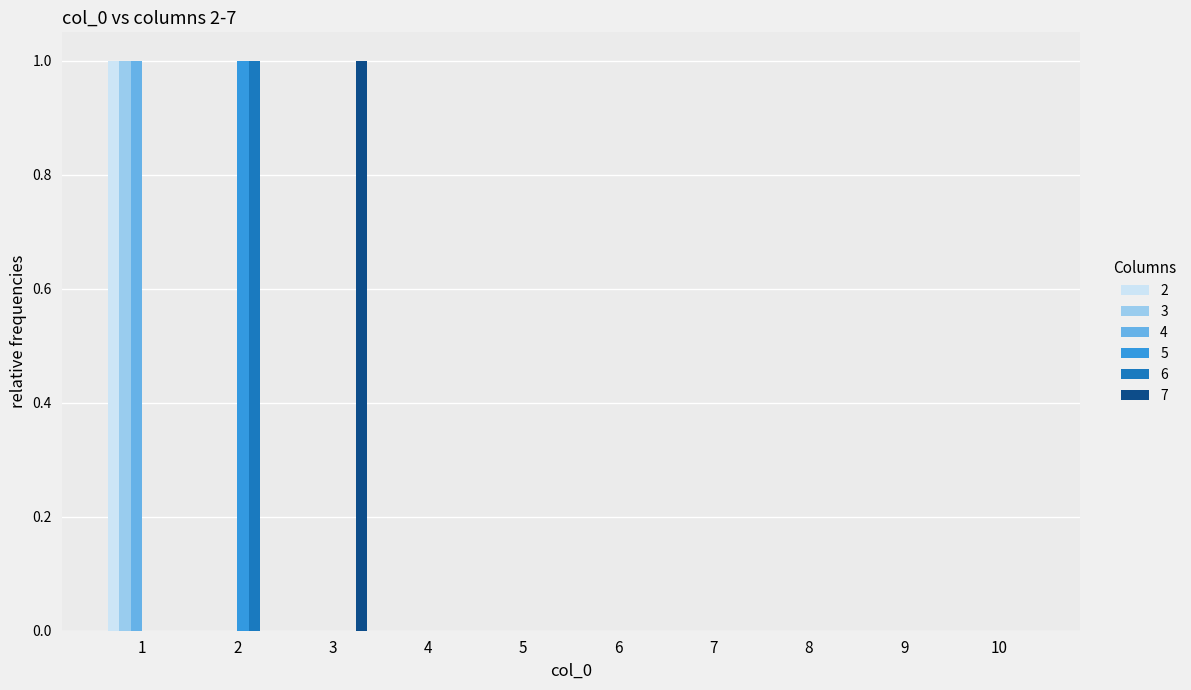

Are the bars grouped side by side (vs. stacked)?

Yes